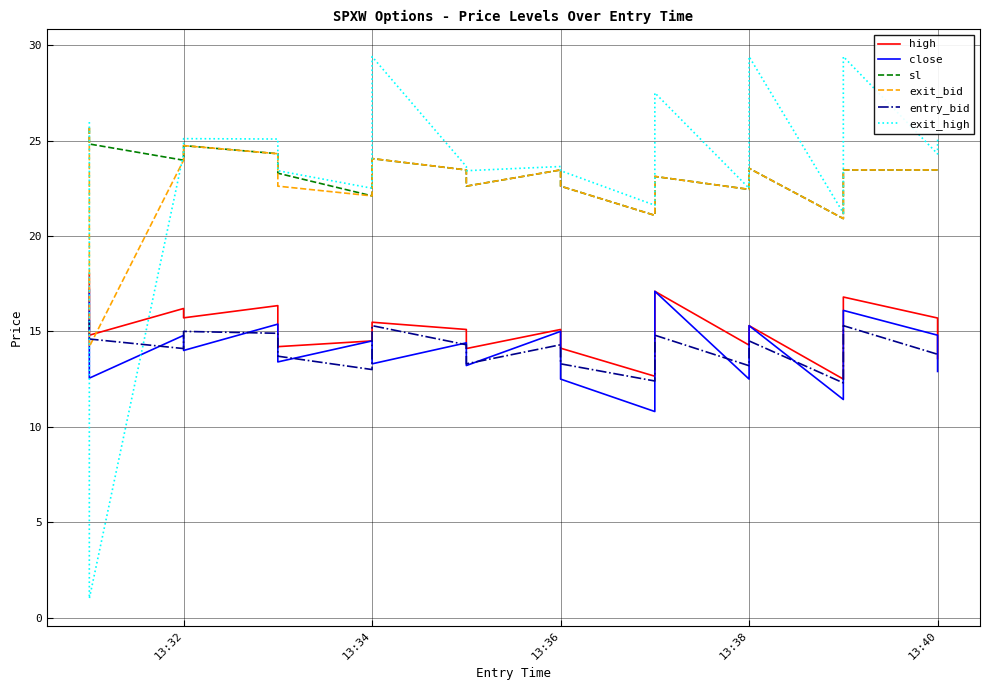

What is the spread (max minus min) of values at 13:40?

10.5